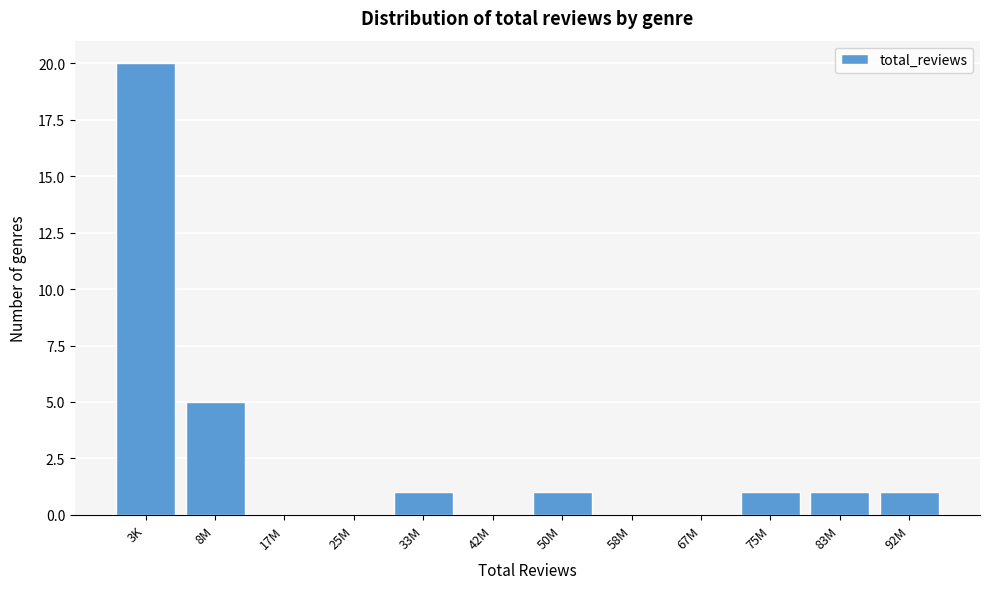

Reading left to right, list all the values displayed in this chart.

3K=20	8M=5	17M=0	25M=0	33M=1	42M=0	50M=1	58M=0	67M=0	75M=1	83M=1	92M=1